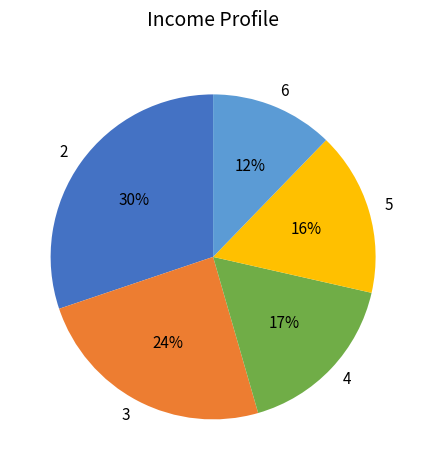

What is the ratio of the value at 5 to the value at 3?

0.7